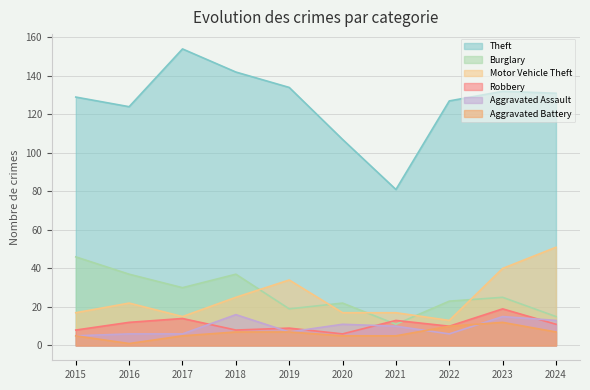

At which category is the sum across all series the highest?

2023